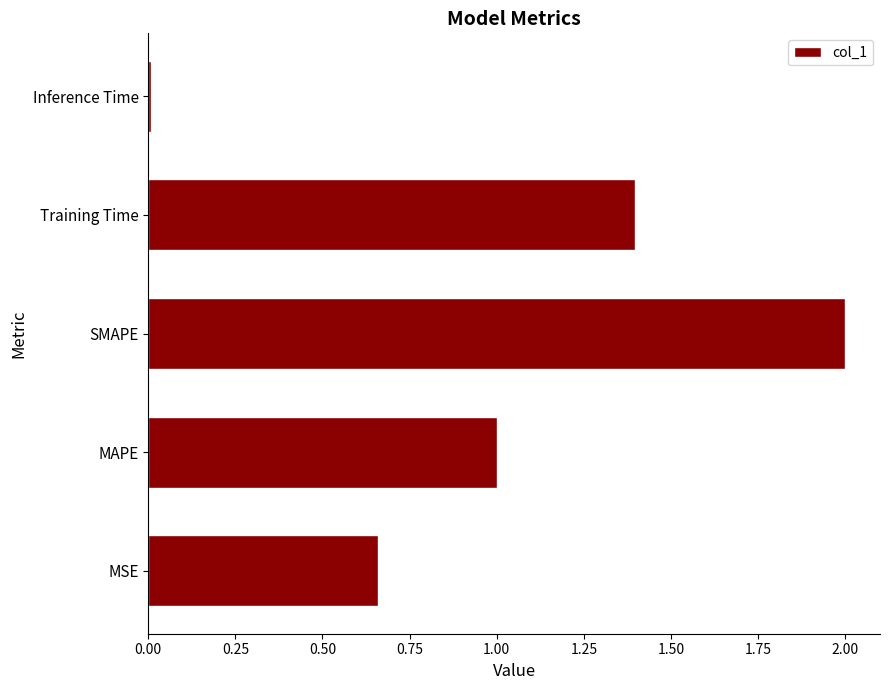

Rank the categories by value from lowest to highest.

Inference Time, MSE, MAPE, Training Time, SMAPE